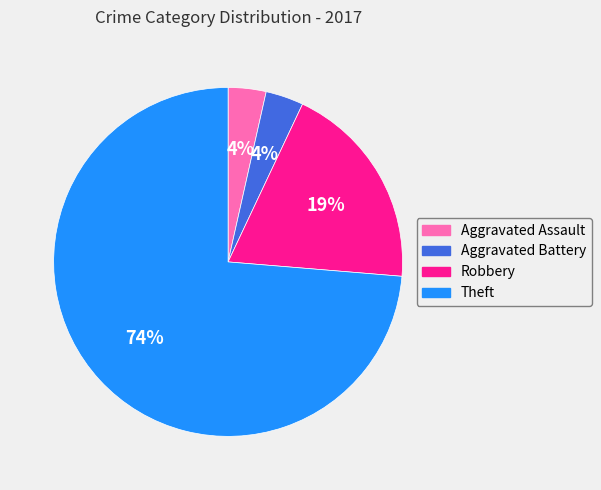

Which has a higher value, Aggravated Assault or Robbery?

Robbery